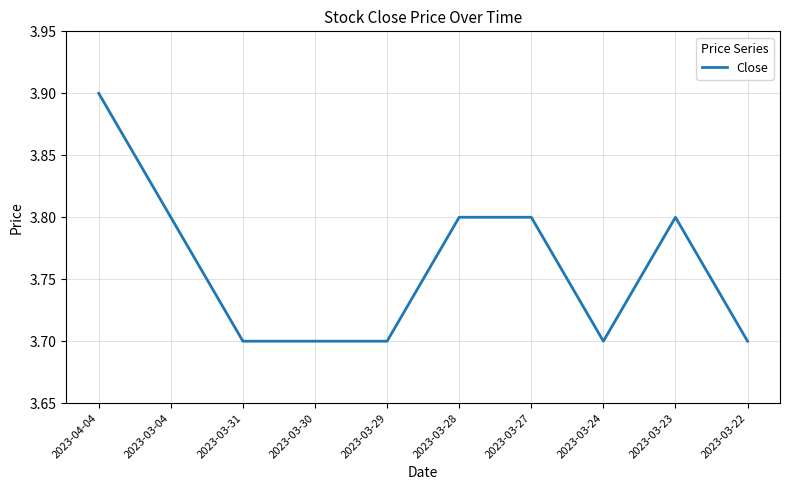

Approximately how many times larger is the value at 2023-04-04 compared to 2023-03-30?

1.1